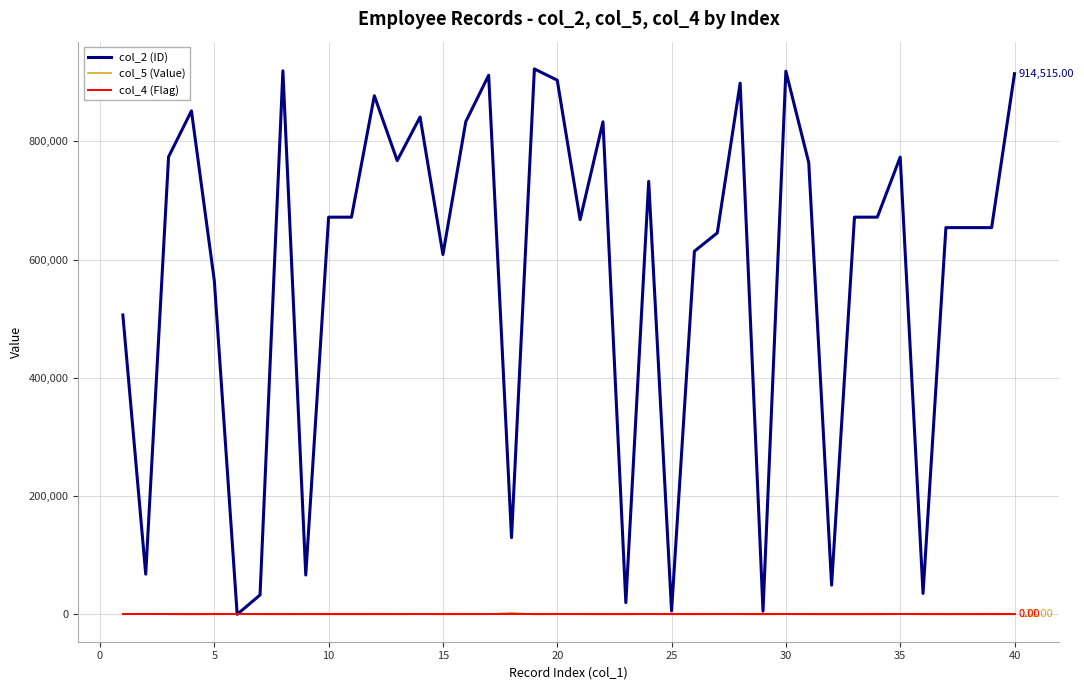

Which series has the widest spread of values?

col_2 (ID)